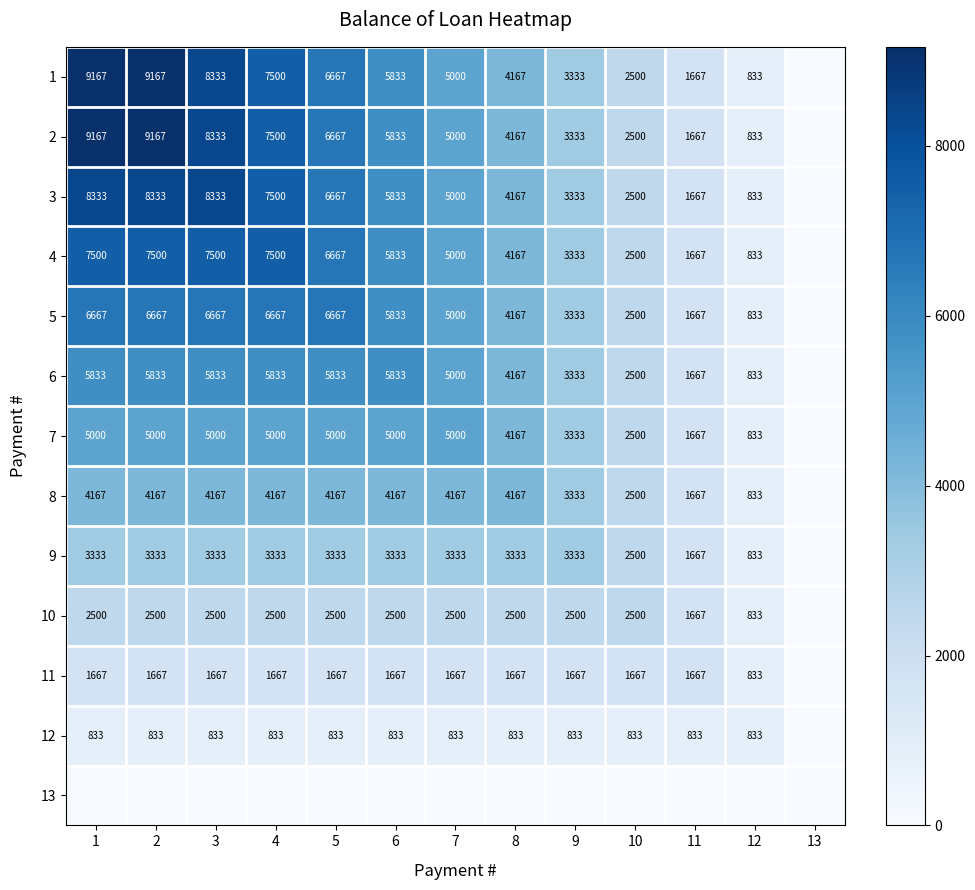

At which category is the sum across all series the highest?

1